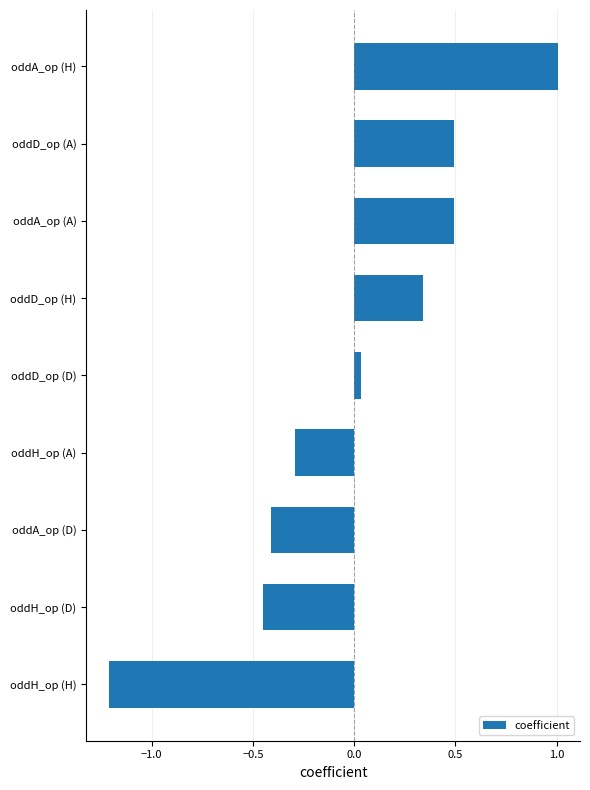

What is the greatest value displayed?

1.0